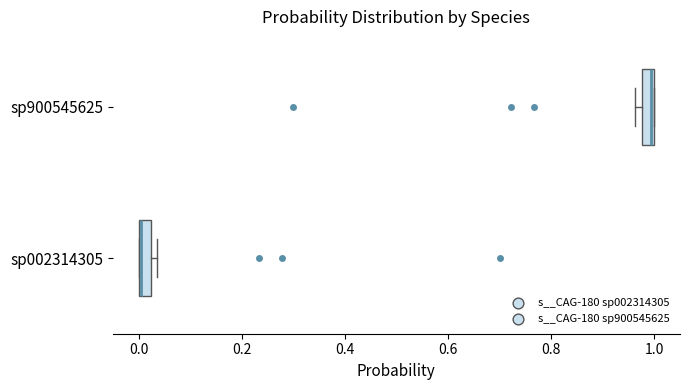

Which box's median line is the furthest to the right?

sp900545625